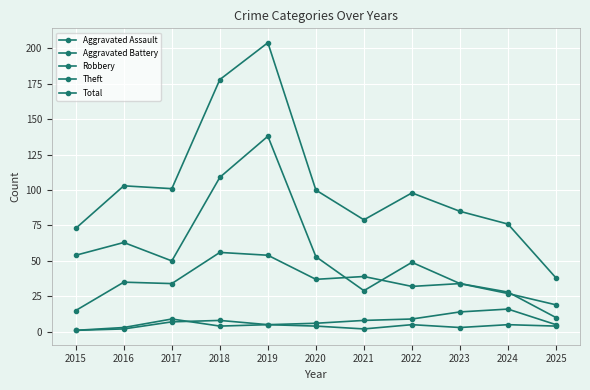

True or false: Total and Theft intersect in this chart.

False